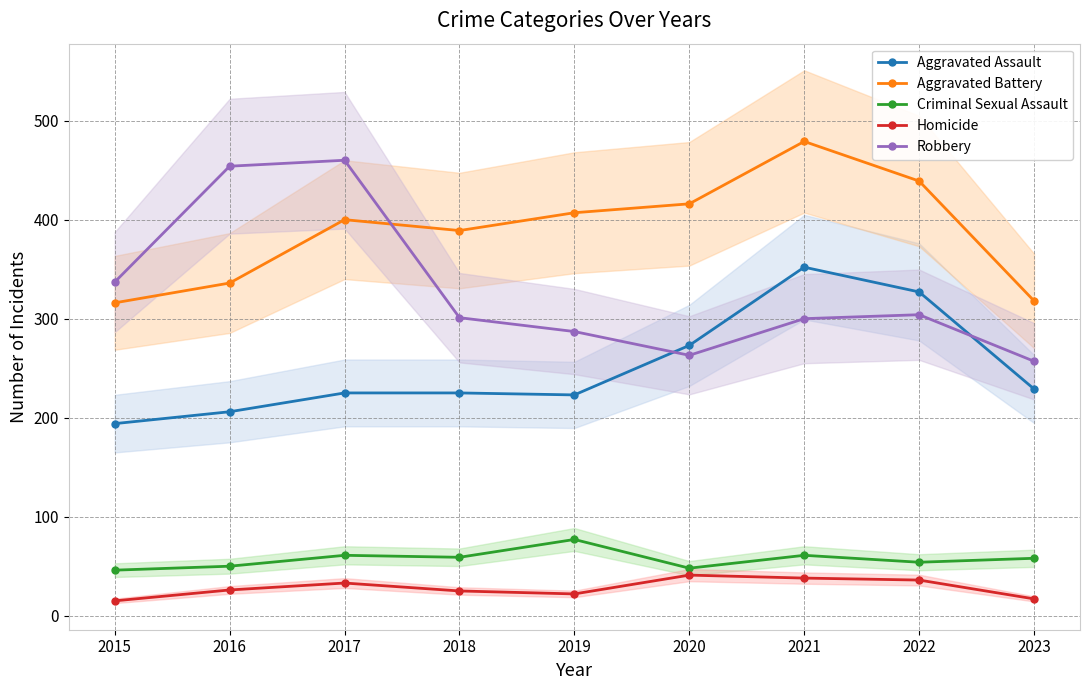

What is the difference between the maximum and minimum values in the Aggravated Battery series?

163